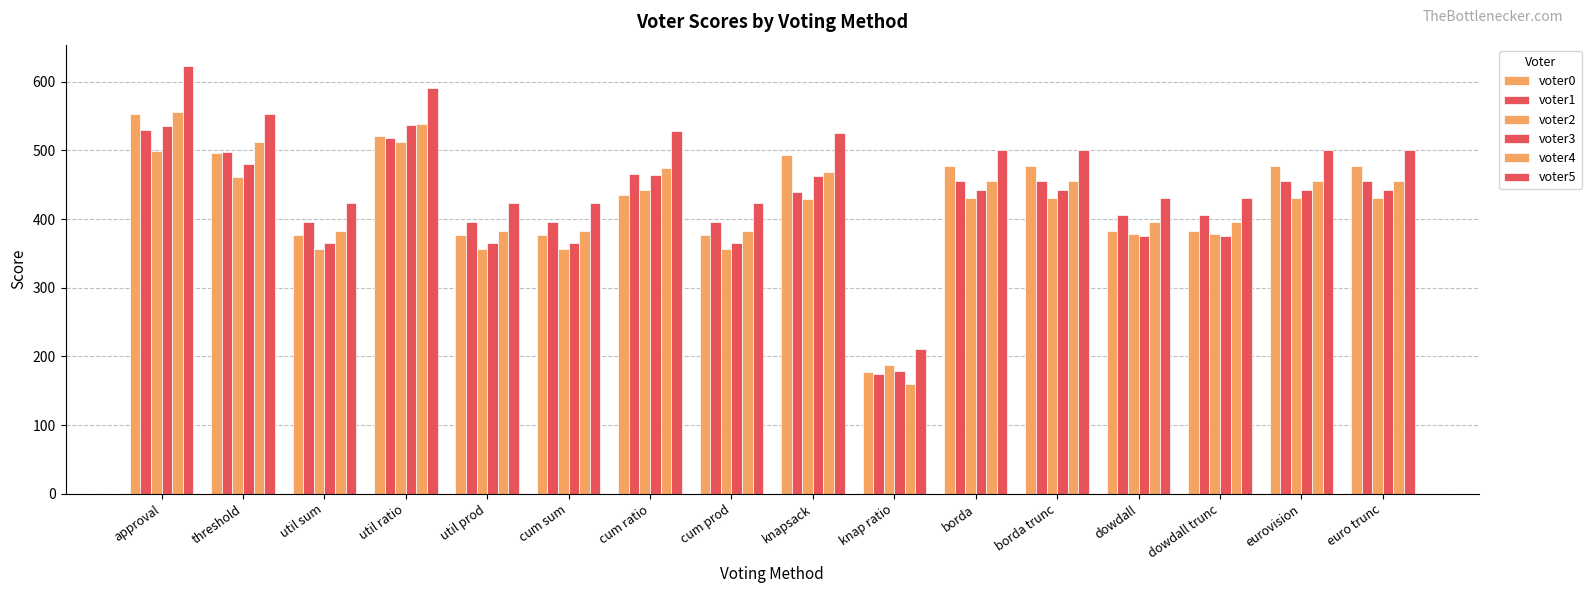

How many values in the voter0 series are below 477?

8